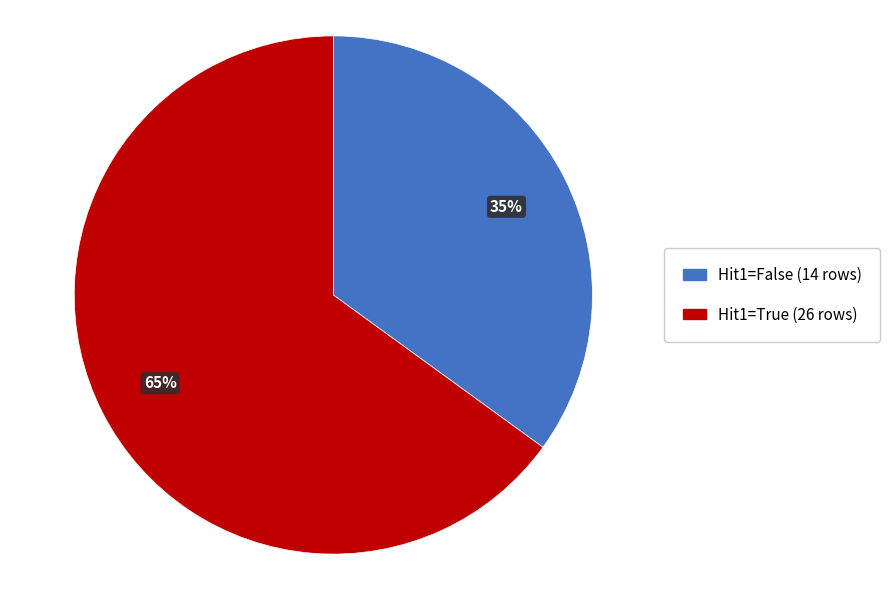

Is there a majority slice in this chart?

Yes